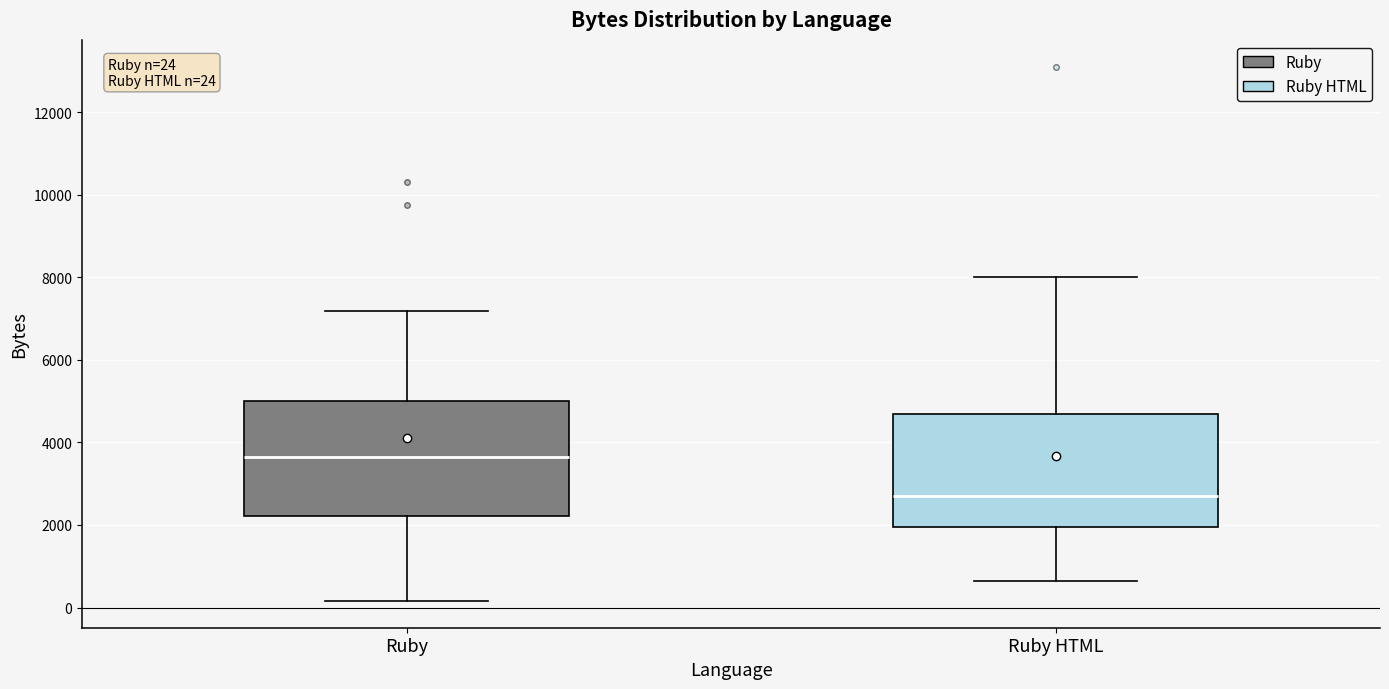

Which box has the highest median line?

Ruby